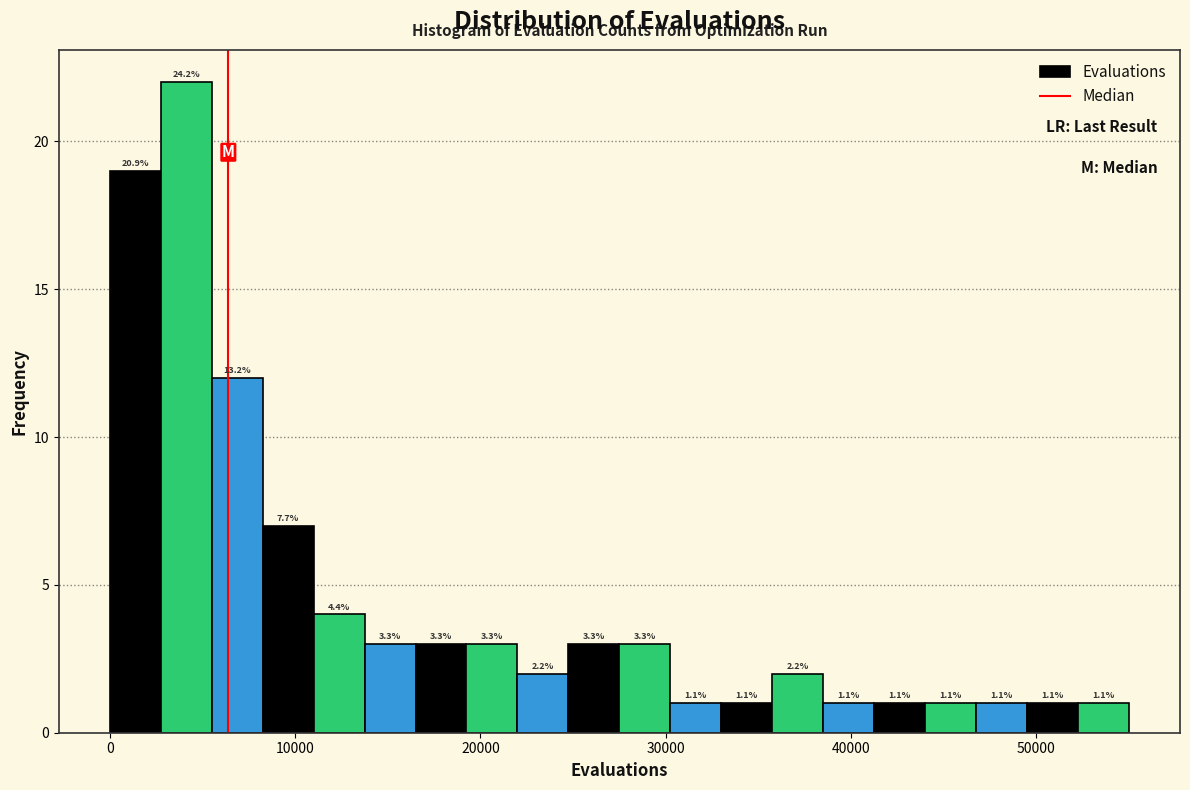

Read against the x-axis, roughly where is the centre of the tallest bar?

4000